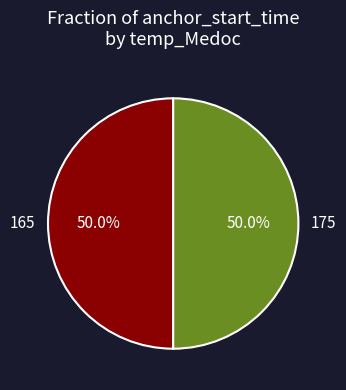

Do 165 and 175 together represent more than half of the pie?

Yes